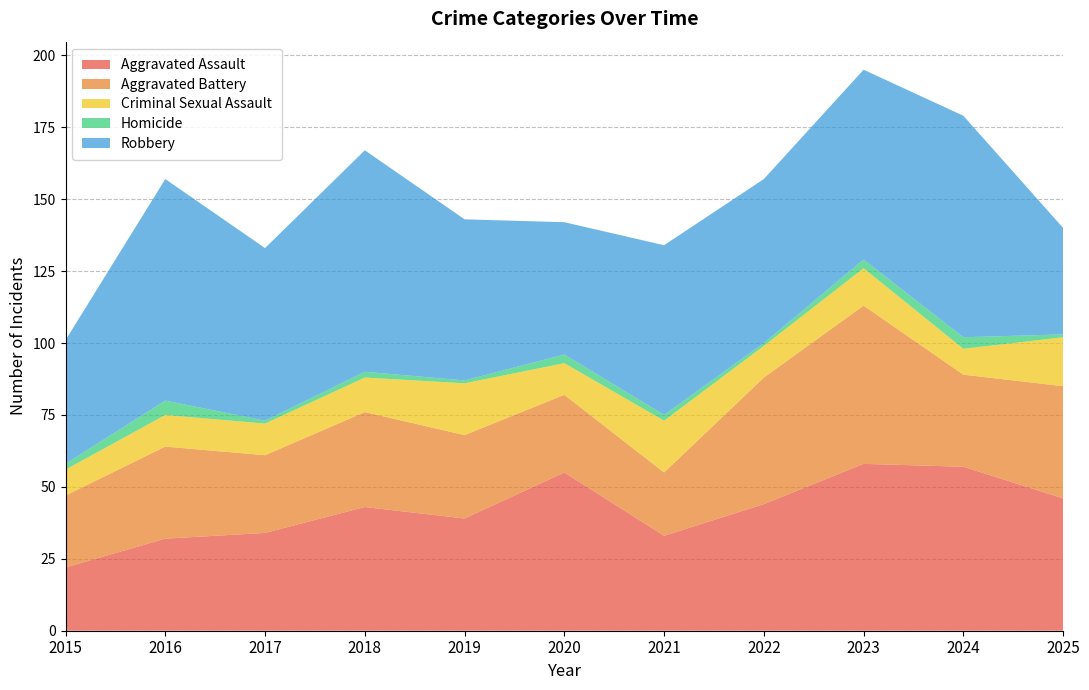

Reading right to left, list all the values displayed in this chart.

Aggravated Assault: 46	57	58	44	33	55	39	43	34	32	22
Aggravated Battery: 39	32	55	44	22	27	29	33	27	32	25
Criminal Sexual Assault: 17	9	13	11	18	11	18	12	11	11	9
Homicide: 1	4	3	1	2	3	1	2	1	5	2
Robbery: 37	77	66	57	59	46	56	77	60	77	43